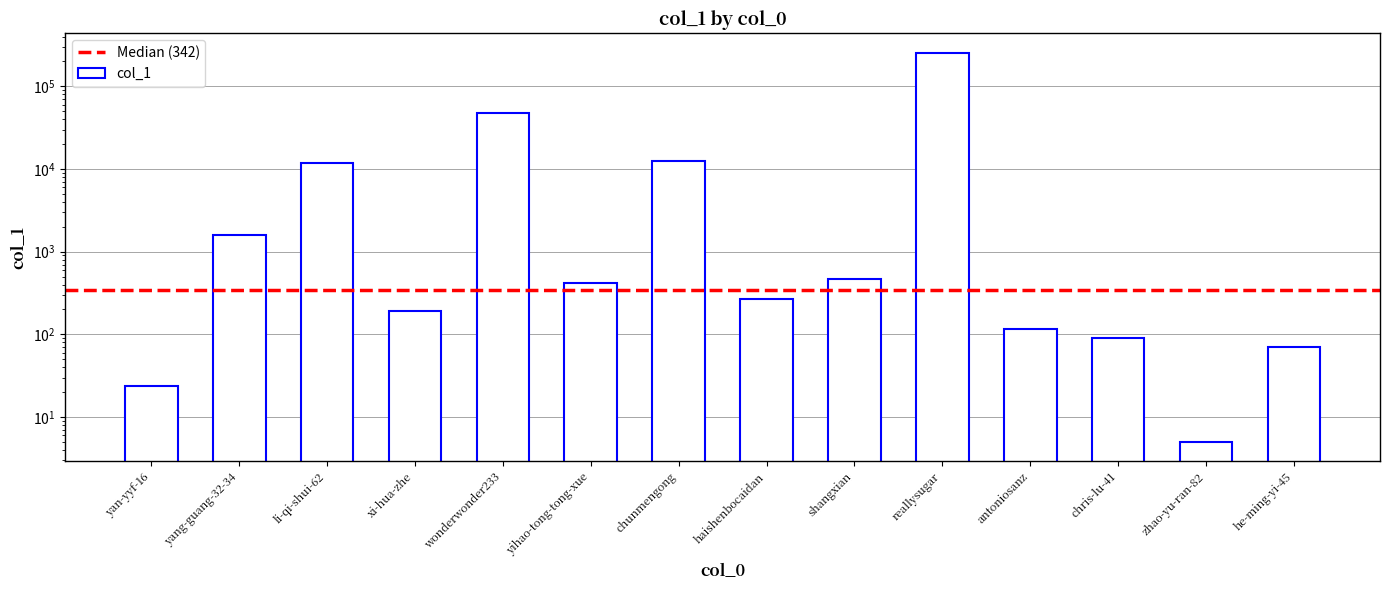

What is the label of the 14th bar from the left?

he-ming-yi-45